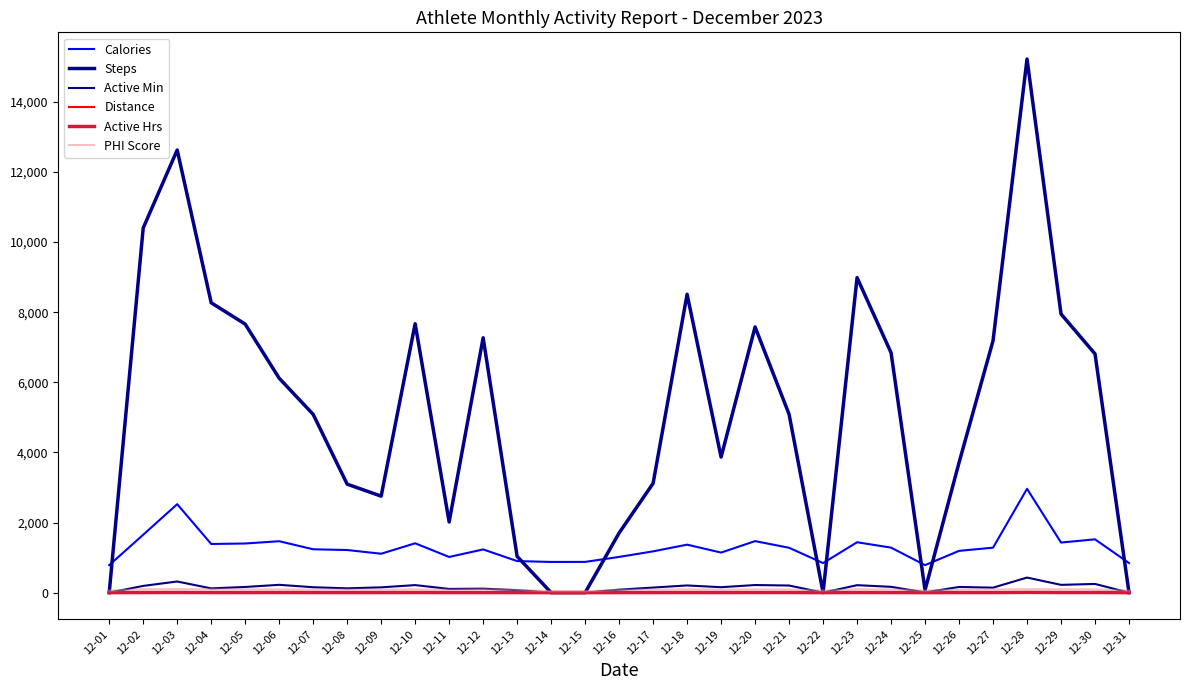

The Active Min series shows 39.0 at 12-13. True or false?

False